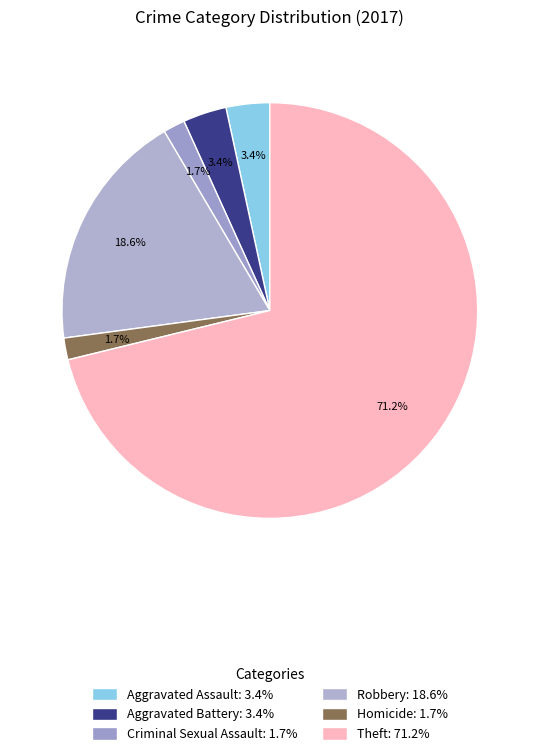

Does Criminal Sexual Assault represent more than half of the total?

No